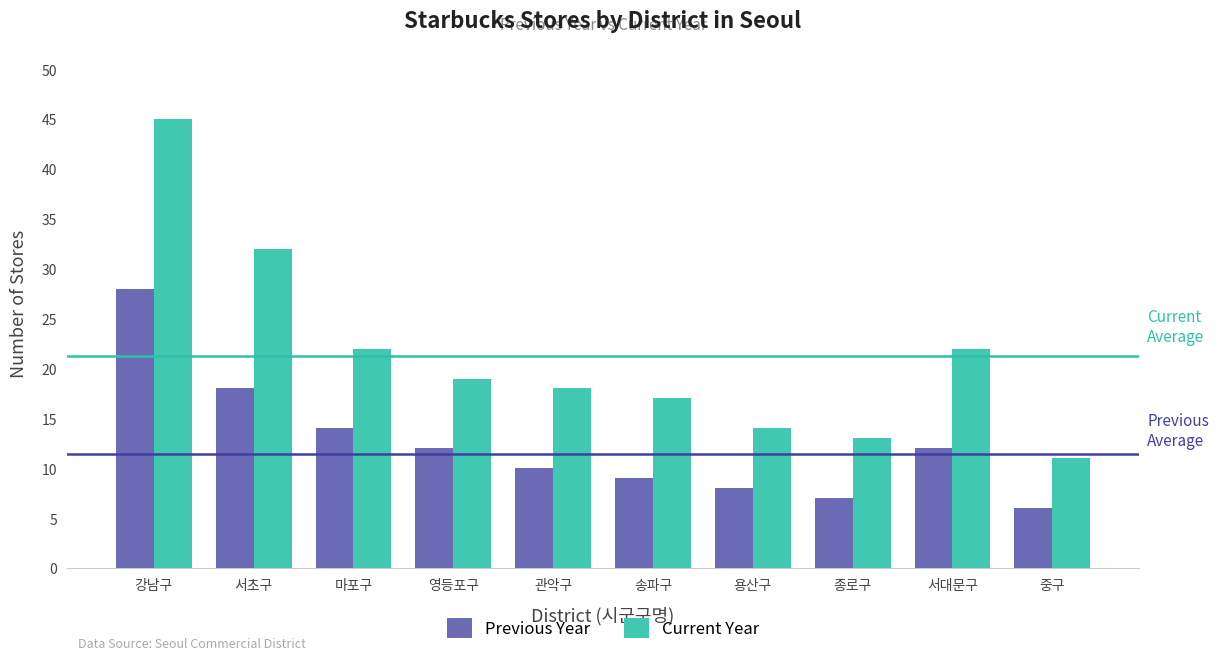

At which category does the chart reach its peak across all series?

강남구